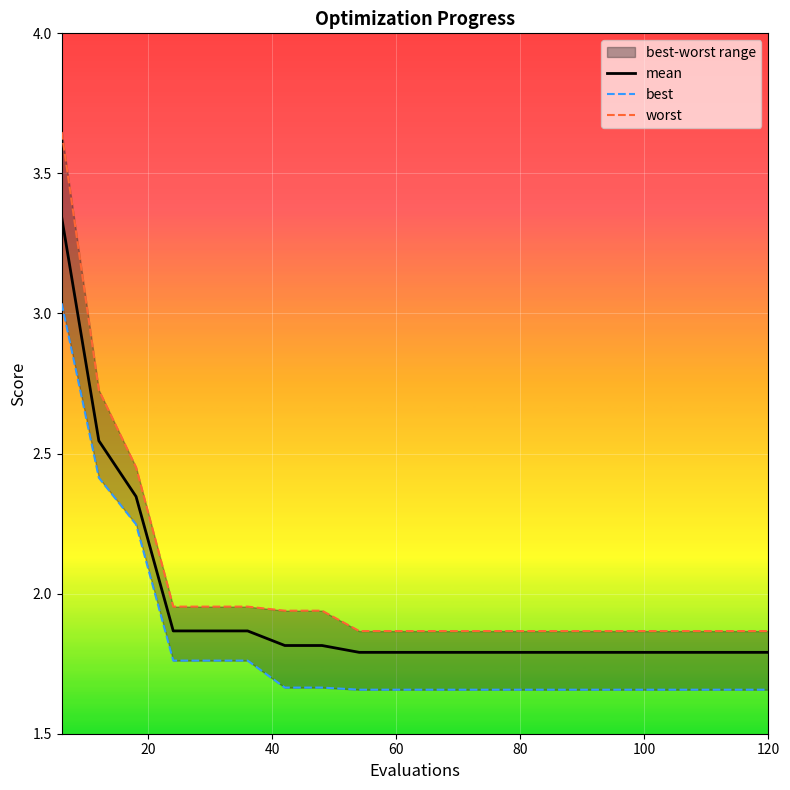

Reading left to right, what are all the values shown in this chart?

mean: 3.3	2.5	2.3	1.9	1.9	1.9	1.8	1.8	1.8	1.8	1.8	1.8	1.8	1.8	1.8	1.8	1.8	1.8	1.8	1.8
best: 3.0	2.4	2.2	1.8	1.8	1.8	1.7	1.7	1.7	1.7	1.7	1.7	1.7	1.7	1.7	1.7	1.7	1.7	1.7	1.7
worst: 3.6	2.7	2.5	2.0	2.0	2.0	1.9	1.9	1.9	1.9	1.9	1.9	1.9	1.9	1.9	1.9	1.9	1.9	1.9	1.9